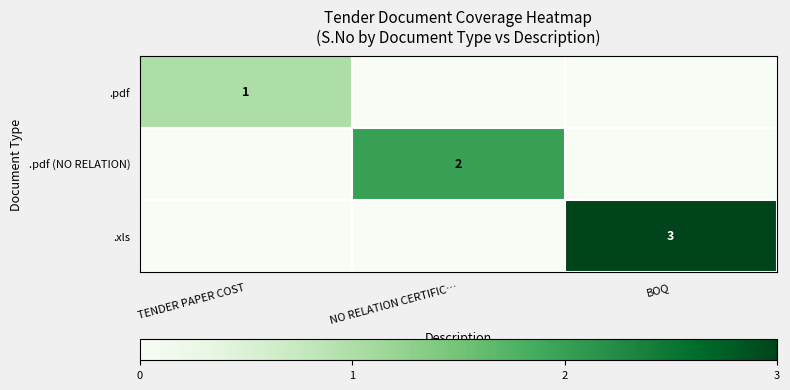

Is it true that .pdf equals 1 at TENDER PAPER COST?

True